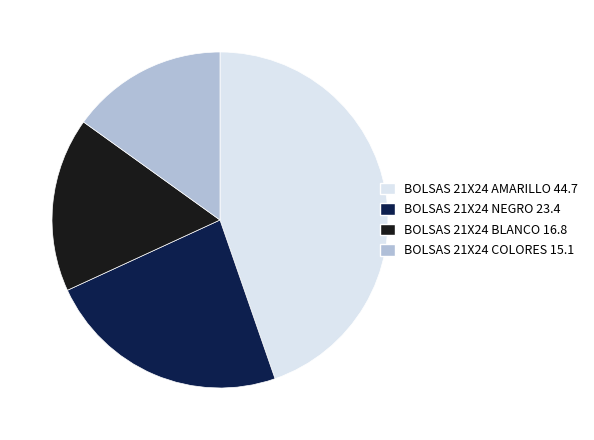

Is there a majority slice in this chart?

No